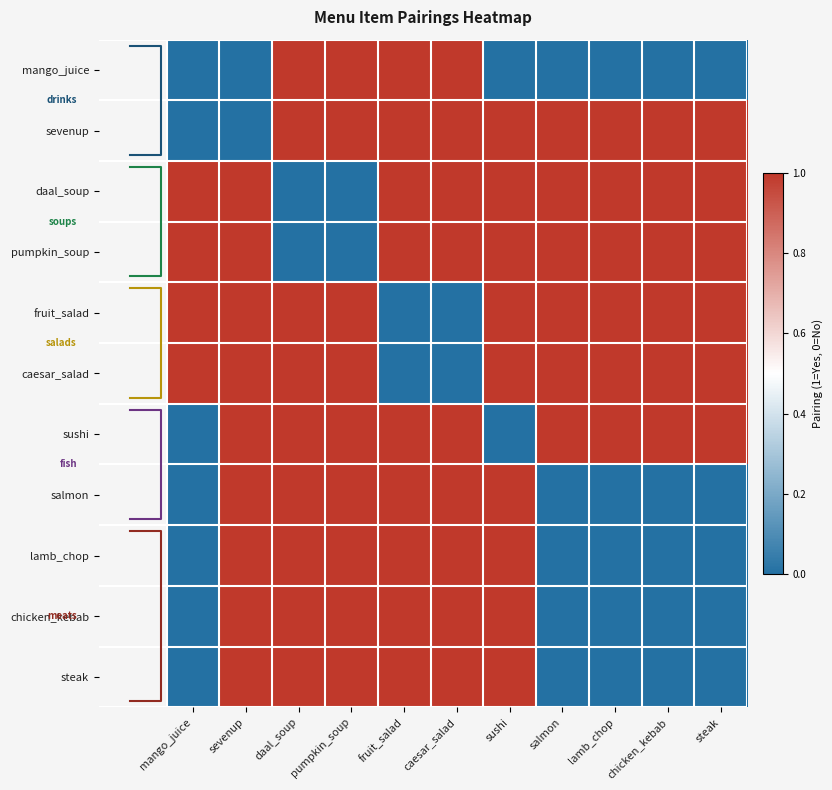

List the labels in order of caesar_salad value, largest first.

mango_juice, sevenup, daal_soup, pumpkin_soup, sushi, salmon, lamb_chop, chicken_kebab, steak, fruit_salad, caesar_salad